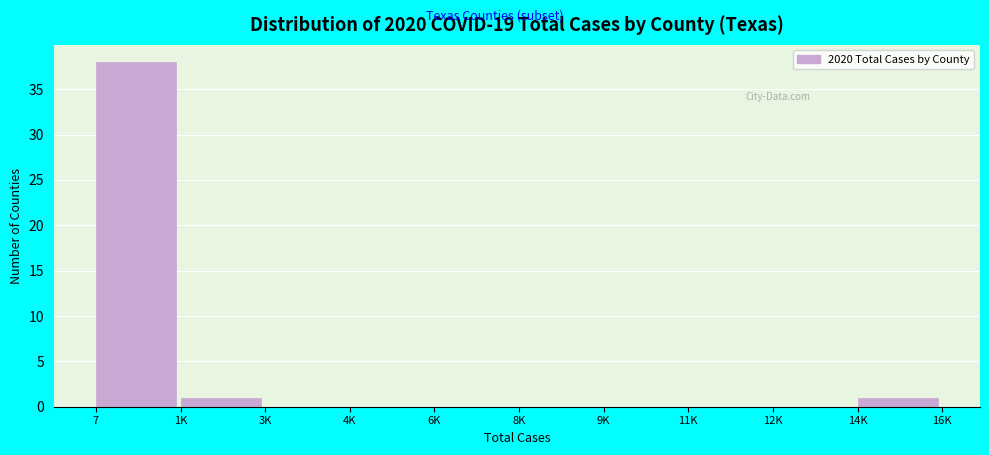

Reading left to right, list all the values displayed in this chart.

7=38	1K=1	3K=0	4K=0	6K=0	8K=0	9K=0	11K=0	12K=0	14K=1